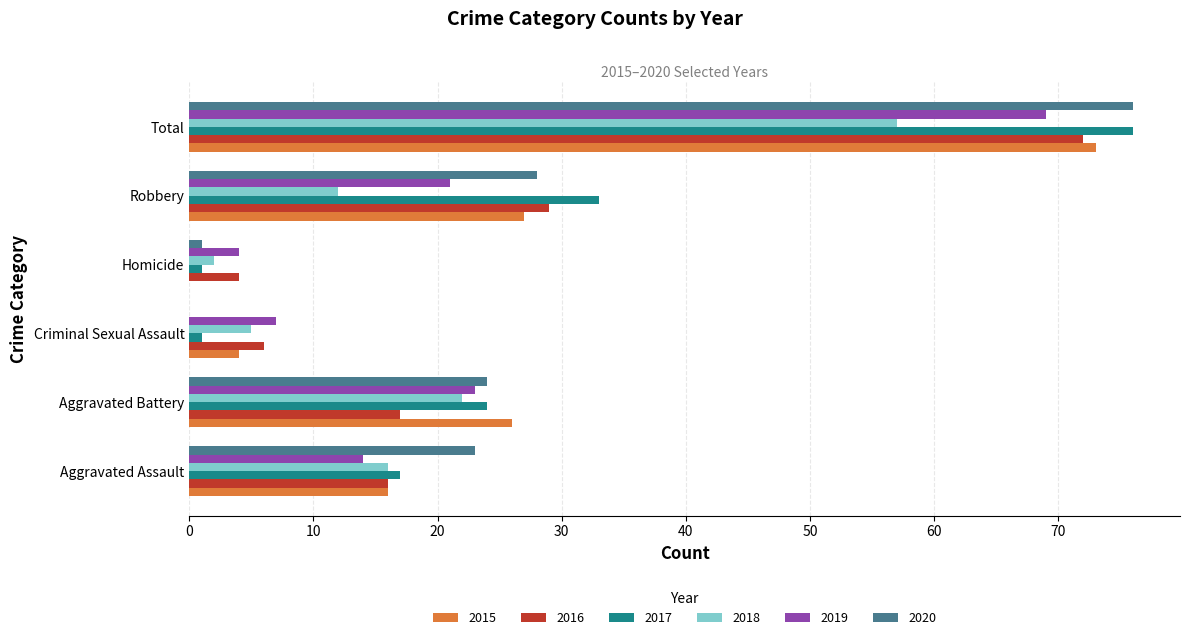

What is the sum of the 2020 values at Aggravated Assault and Total?

99